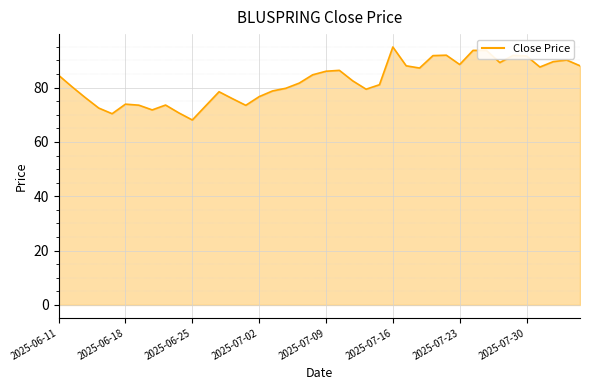

What is the smallest value displayed?

68.1